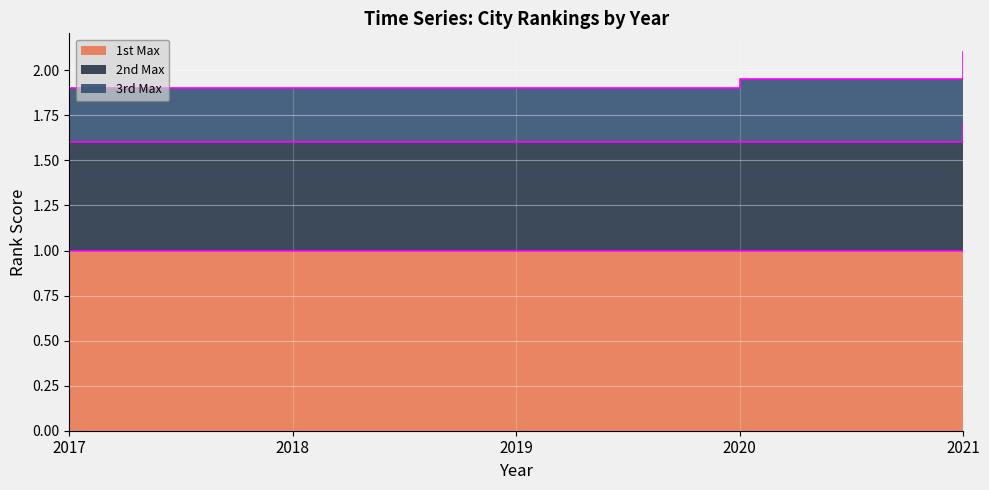

Count the 2nd Max values in the range 0 to 1.

5